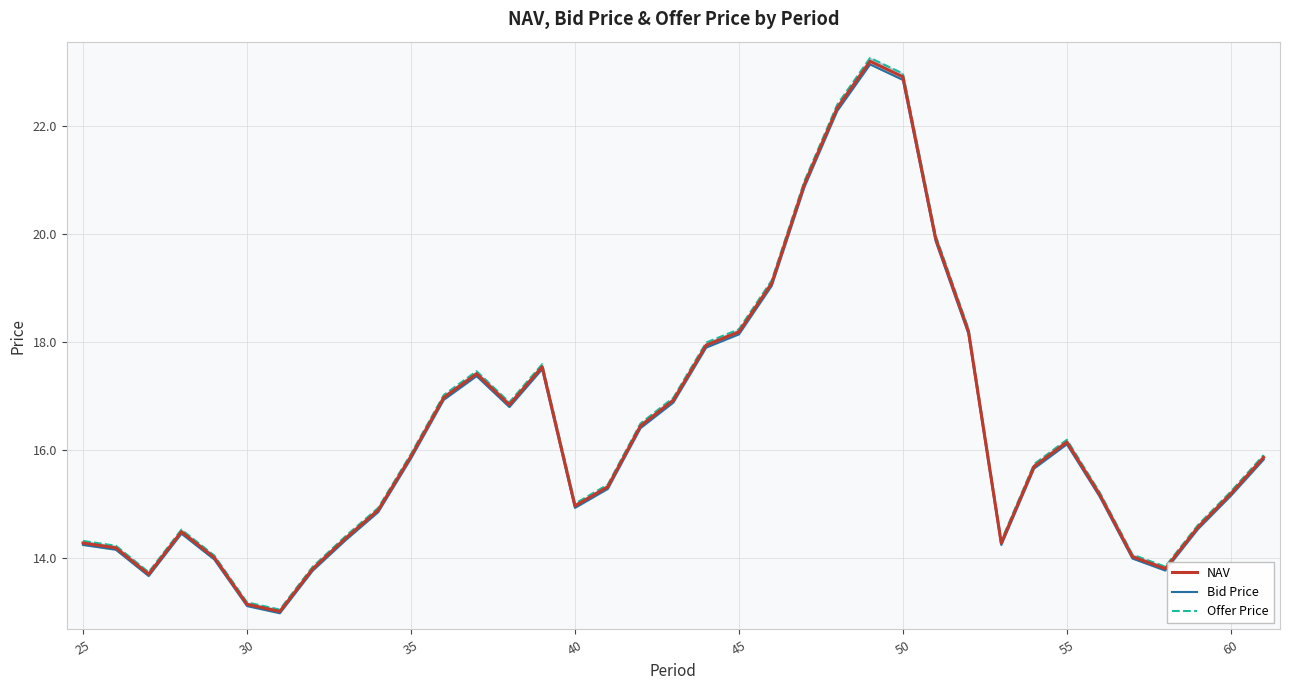

Is it true that NAV equals 24.1 at 40?

False